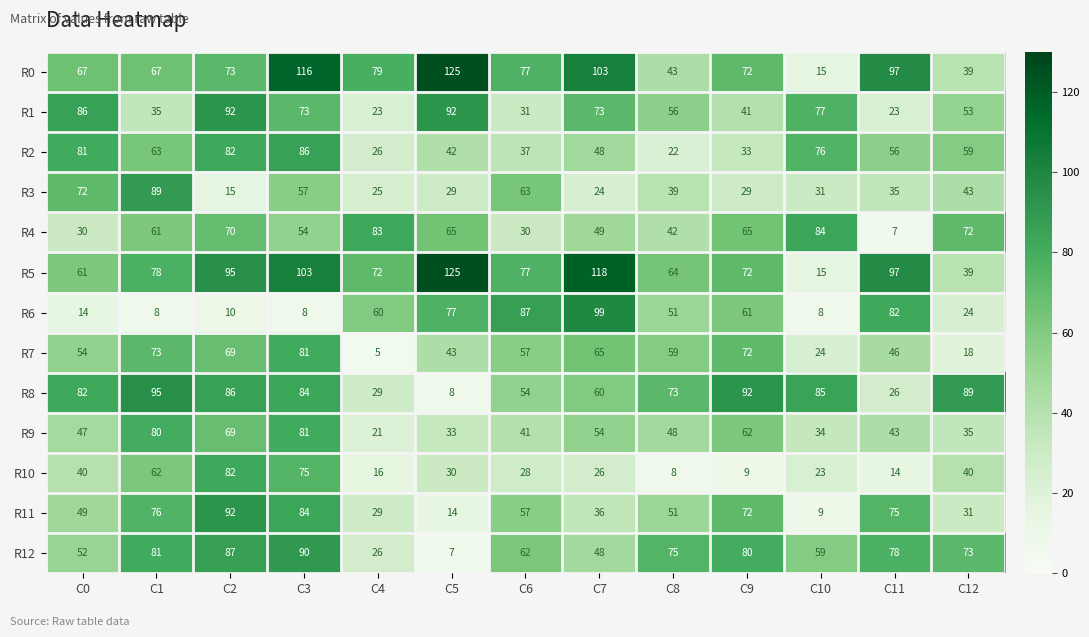

At how many categories does at least one series exceed 124?

1